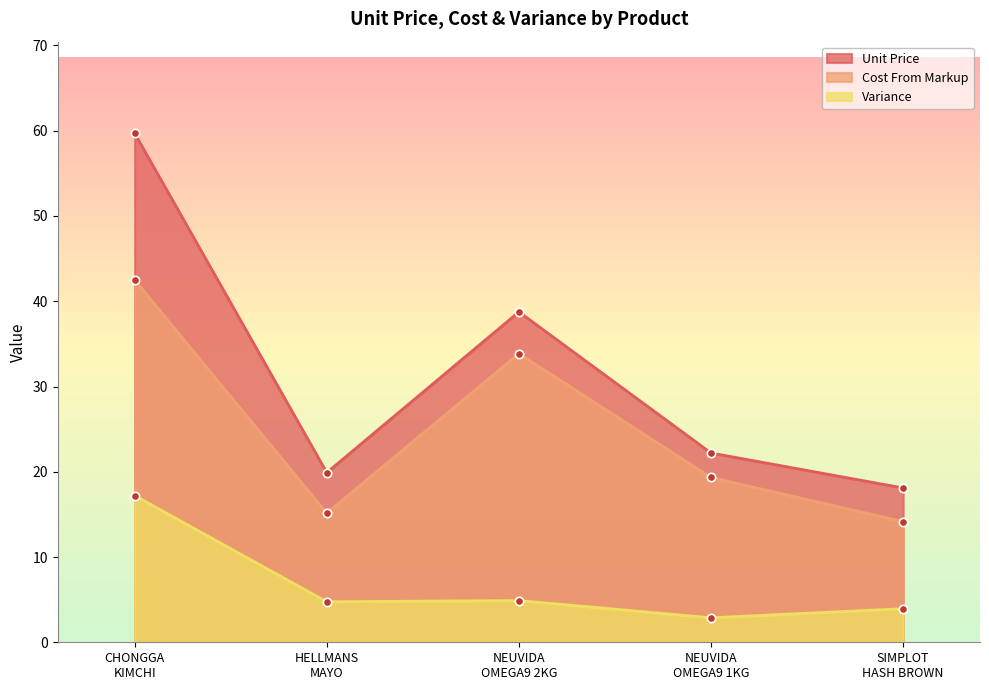

How many data points does each series have?

5